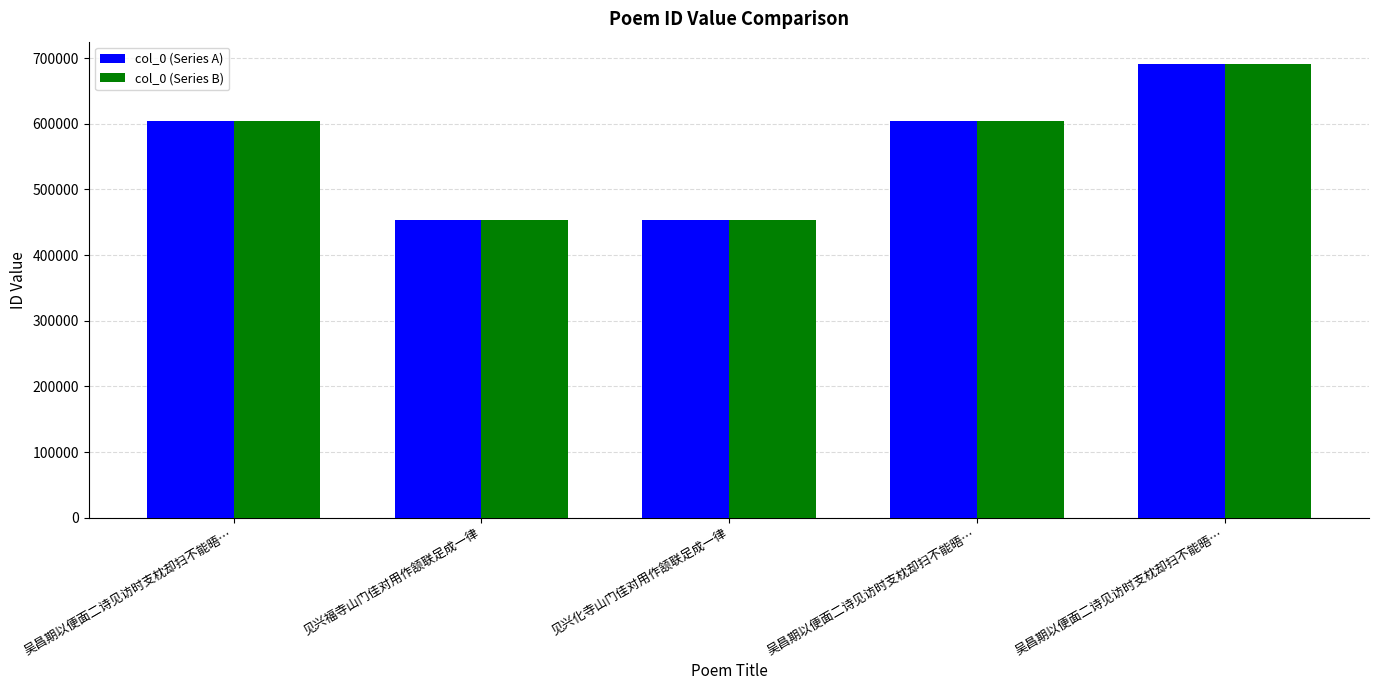

At which label does col_0 (Series B) reach its peak?

吴昌期以便面二诗见访时支枕却扫不能晤…